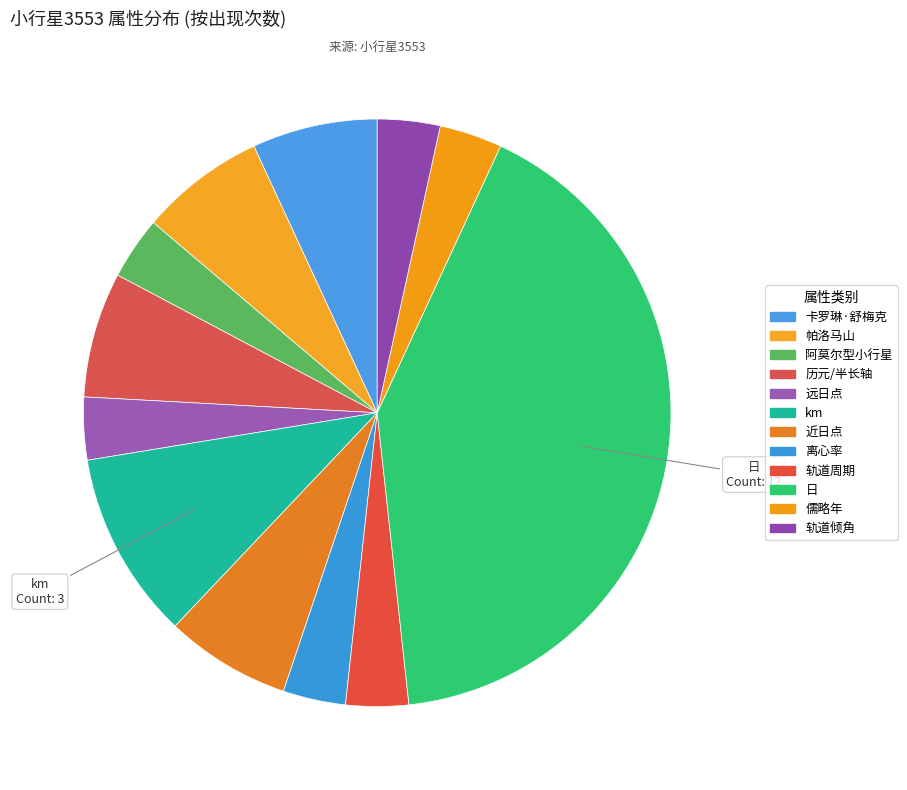

How many segments does this pie chart have?

12